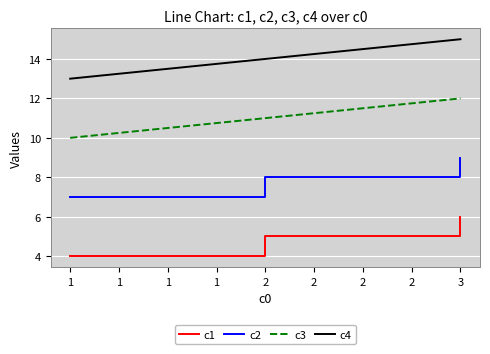

At 1, list the series in order from smallest to largest.

c1, c2, c3, c4